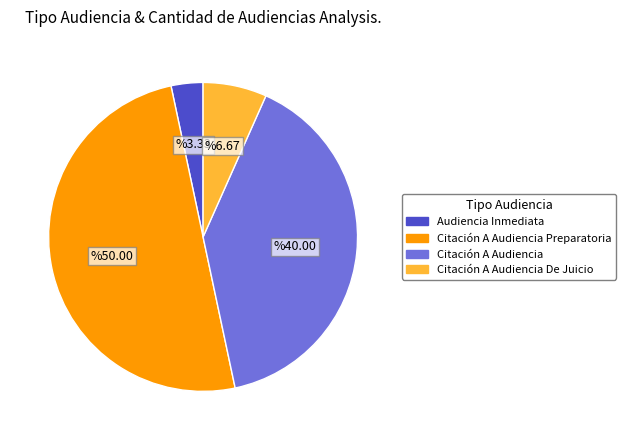

Rank the categories by value from highest to lowest.

Citación A Audiencia Preparatoria, Citación A Audiencia, Citación A Audiencia De Juicio, Audiencia Inmediata